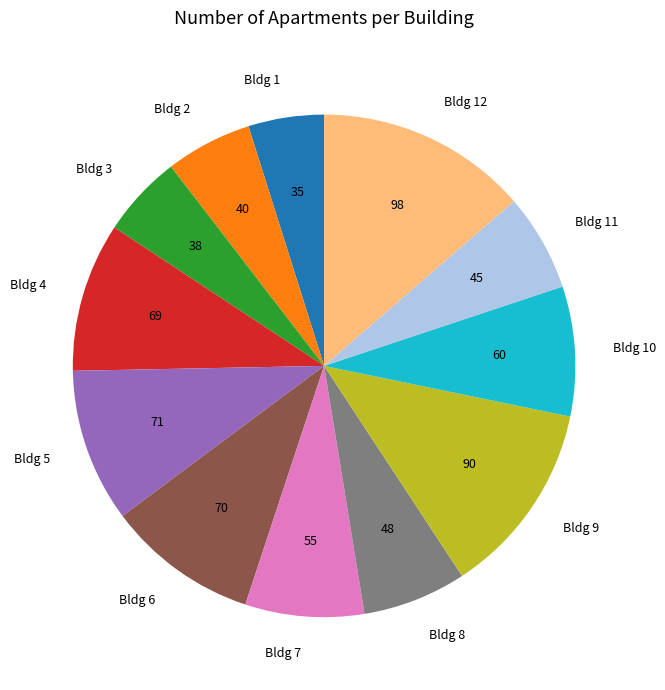

Which category has the biggest portion of the pie?

Bldg 12